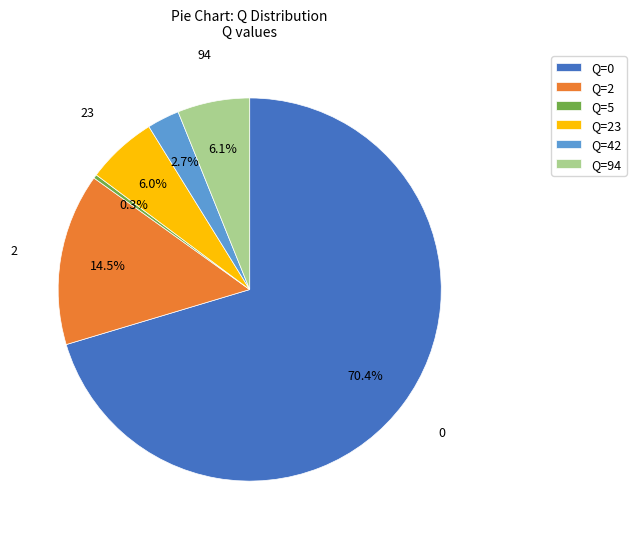

Which has a higher value, Q=5 or Q=2?

Q=2